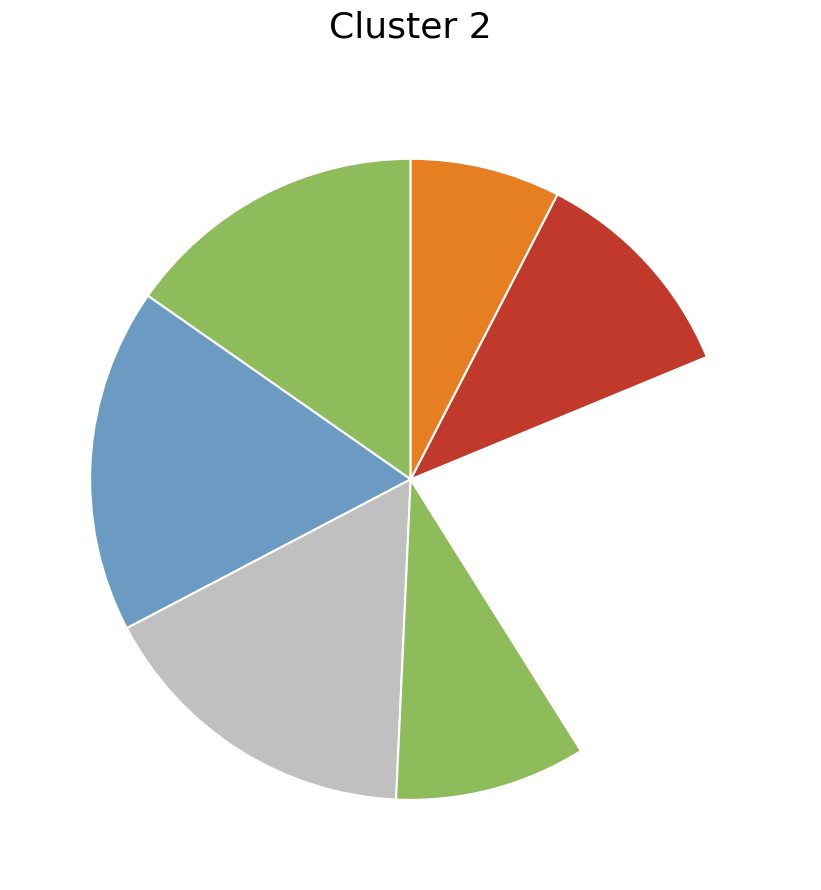

How many segments does this pie chart have?

7